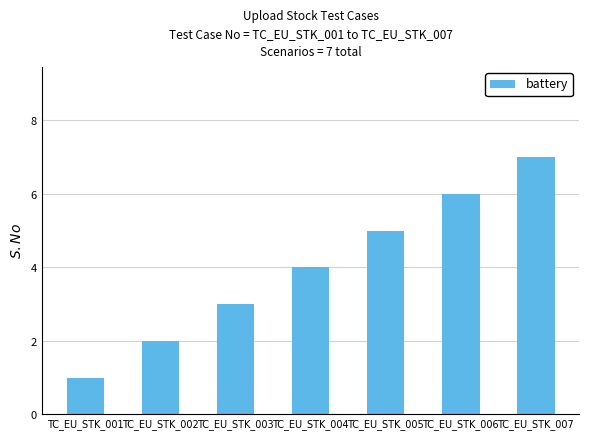

What is the value of the 6th bar from the left?

6